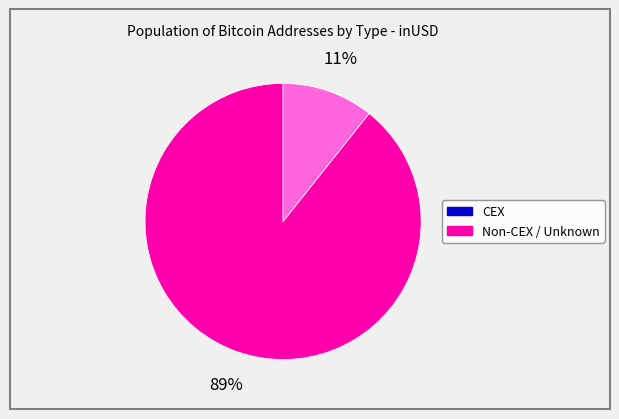

Is there a majority slice in this chart?

Yes